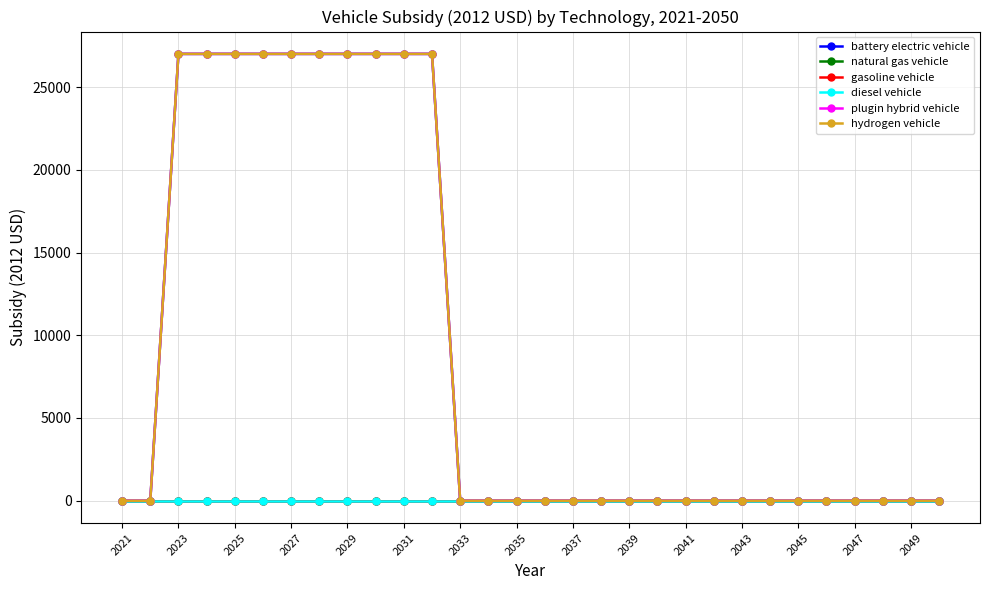

True or false: natural gas vehicle and hydrogen vehicle cross at least once.

False